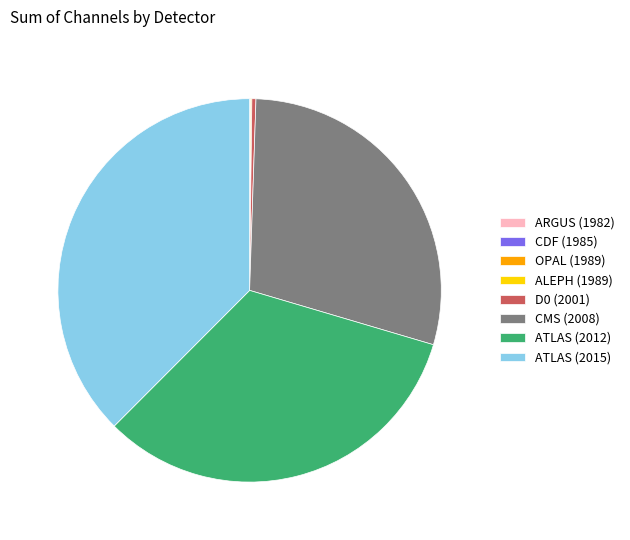

Which category has the biggest portion of the pie?

ATLAS (2015)